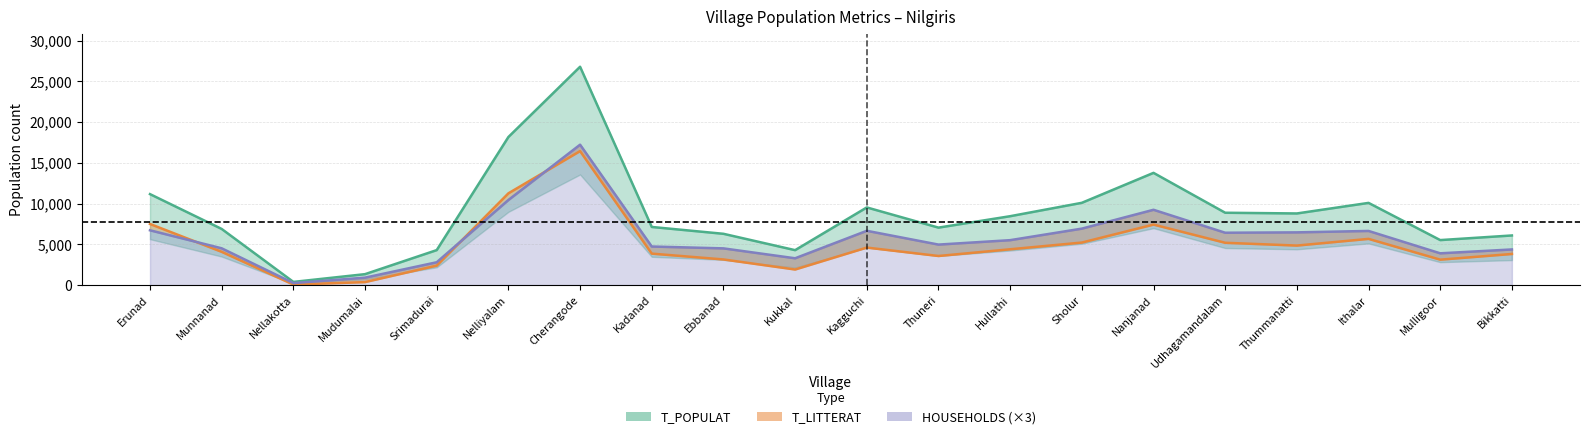

Which series ends up on top after the final intersection of HOUSEHOLDS and MALE_POP?

HOUSEHOLDS